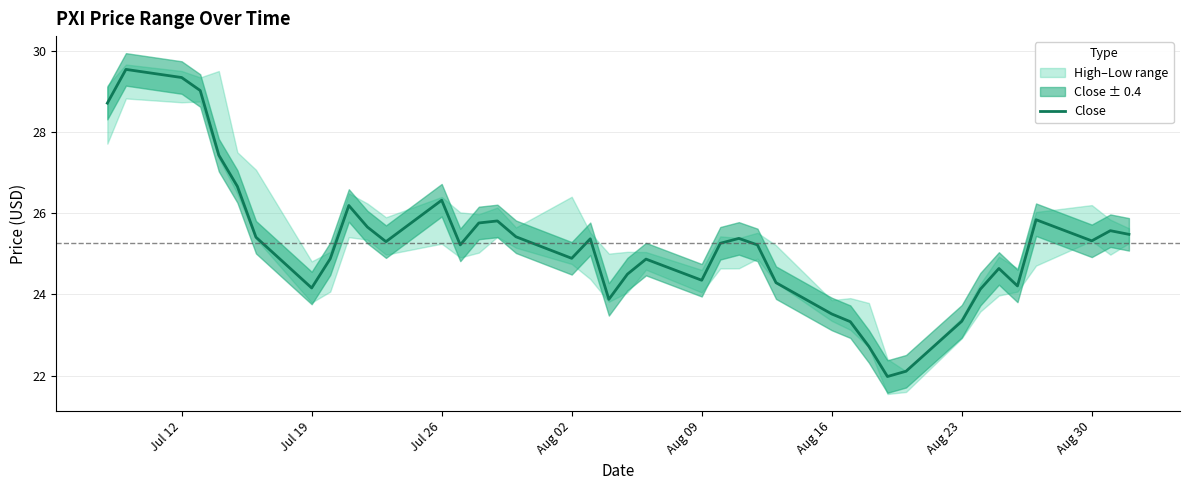

What is the highest value of the Close series?

29.5